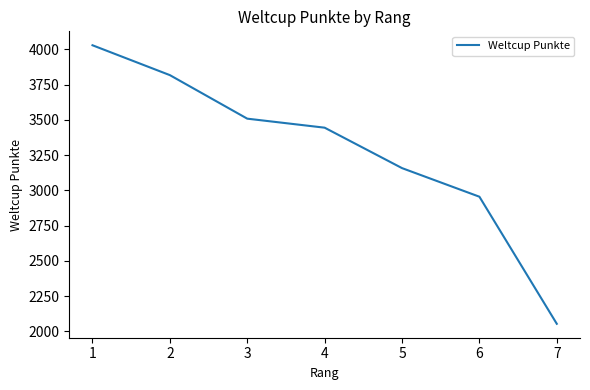

What is the change in value from 2 to 4?

-373